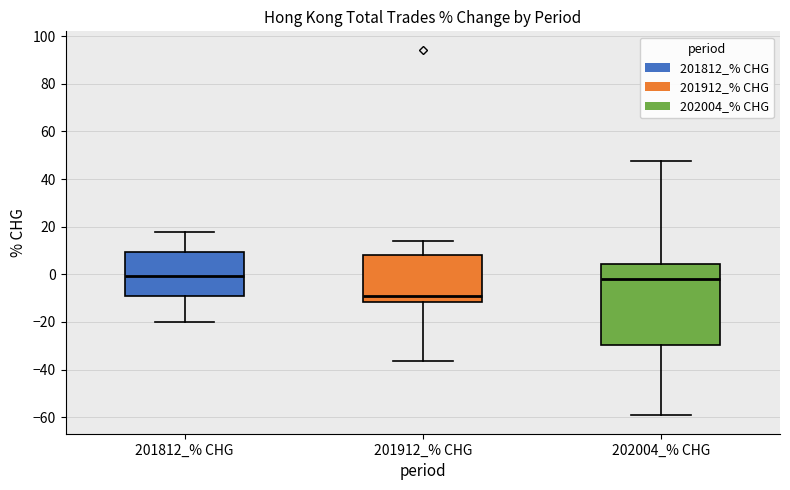

Where is the upper edge of the box for 201912_% CHG on the y-axis? The values are not printed on the chart, so give them approximately, as read against the axis.

8